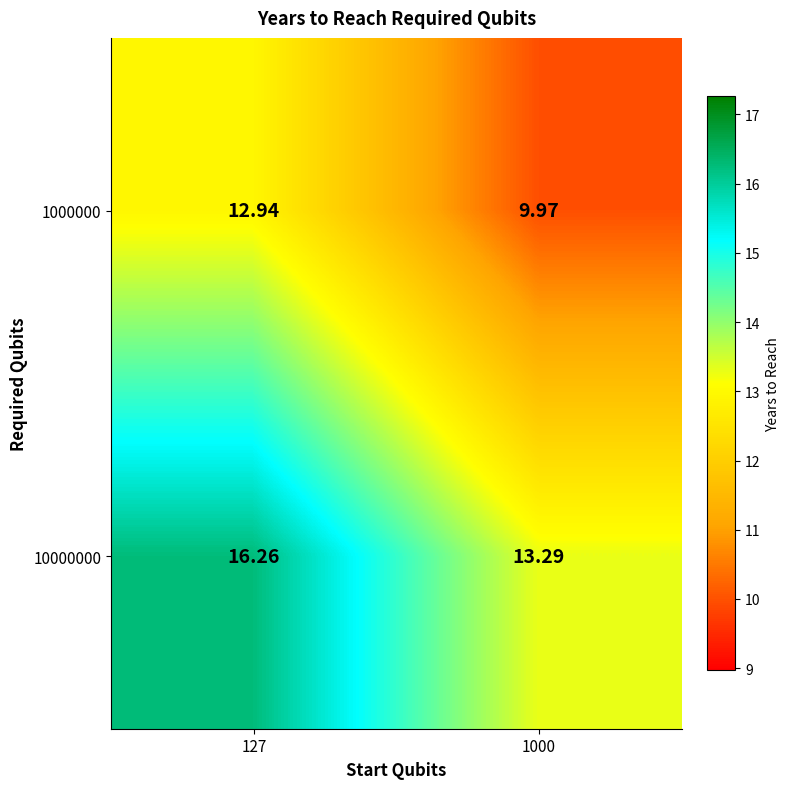

How many categories are shown in the chart?

2